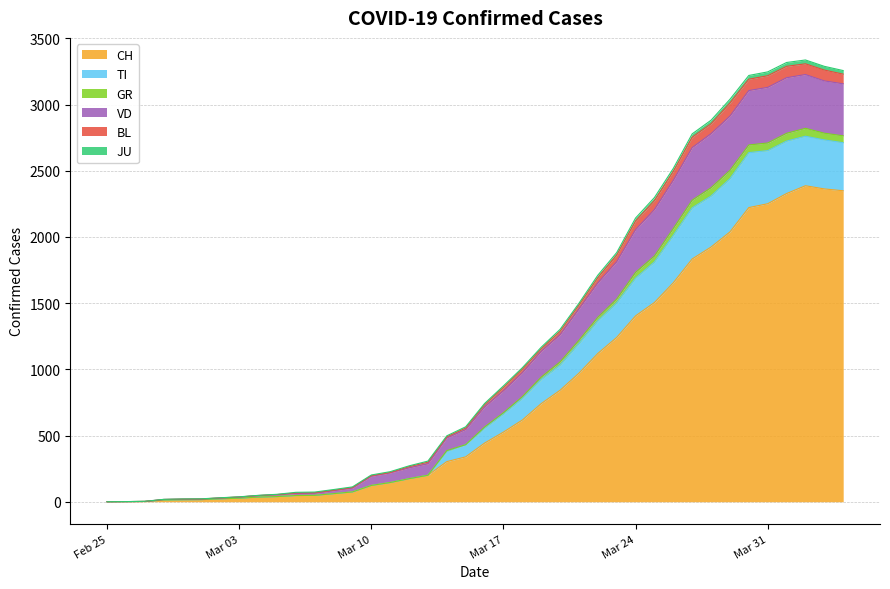

Does the chart display data point markers on the line(s)?

No